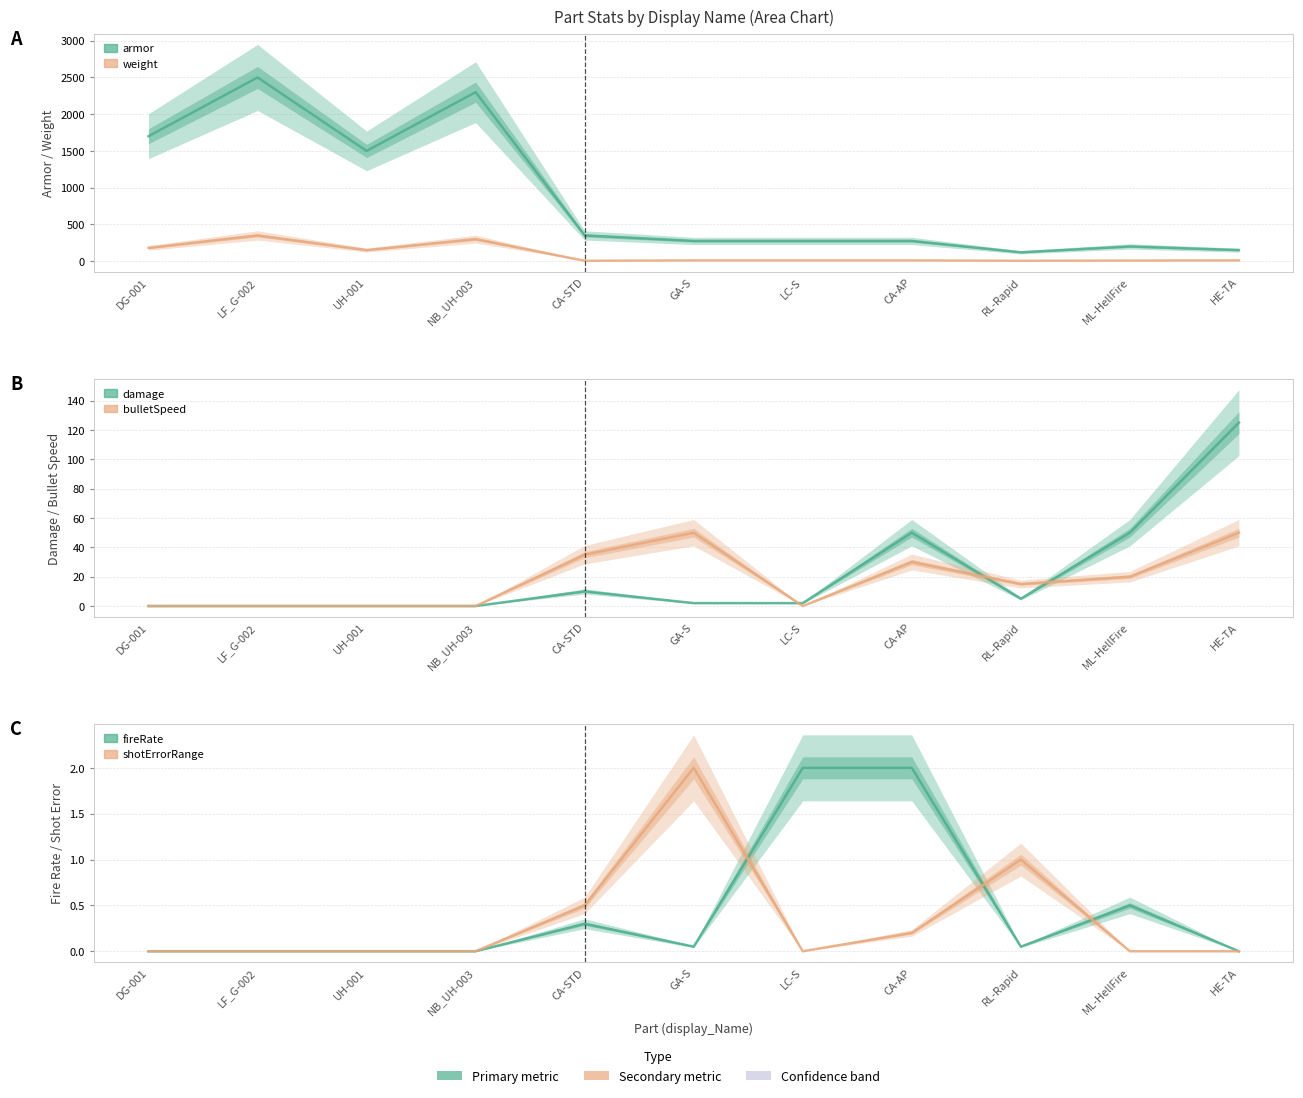

True or false: shotErrorRange and armor intersect in this chart.

False